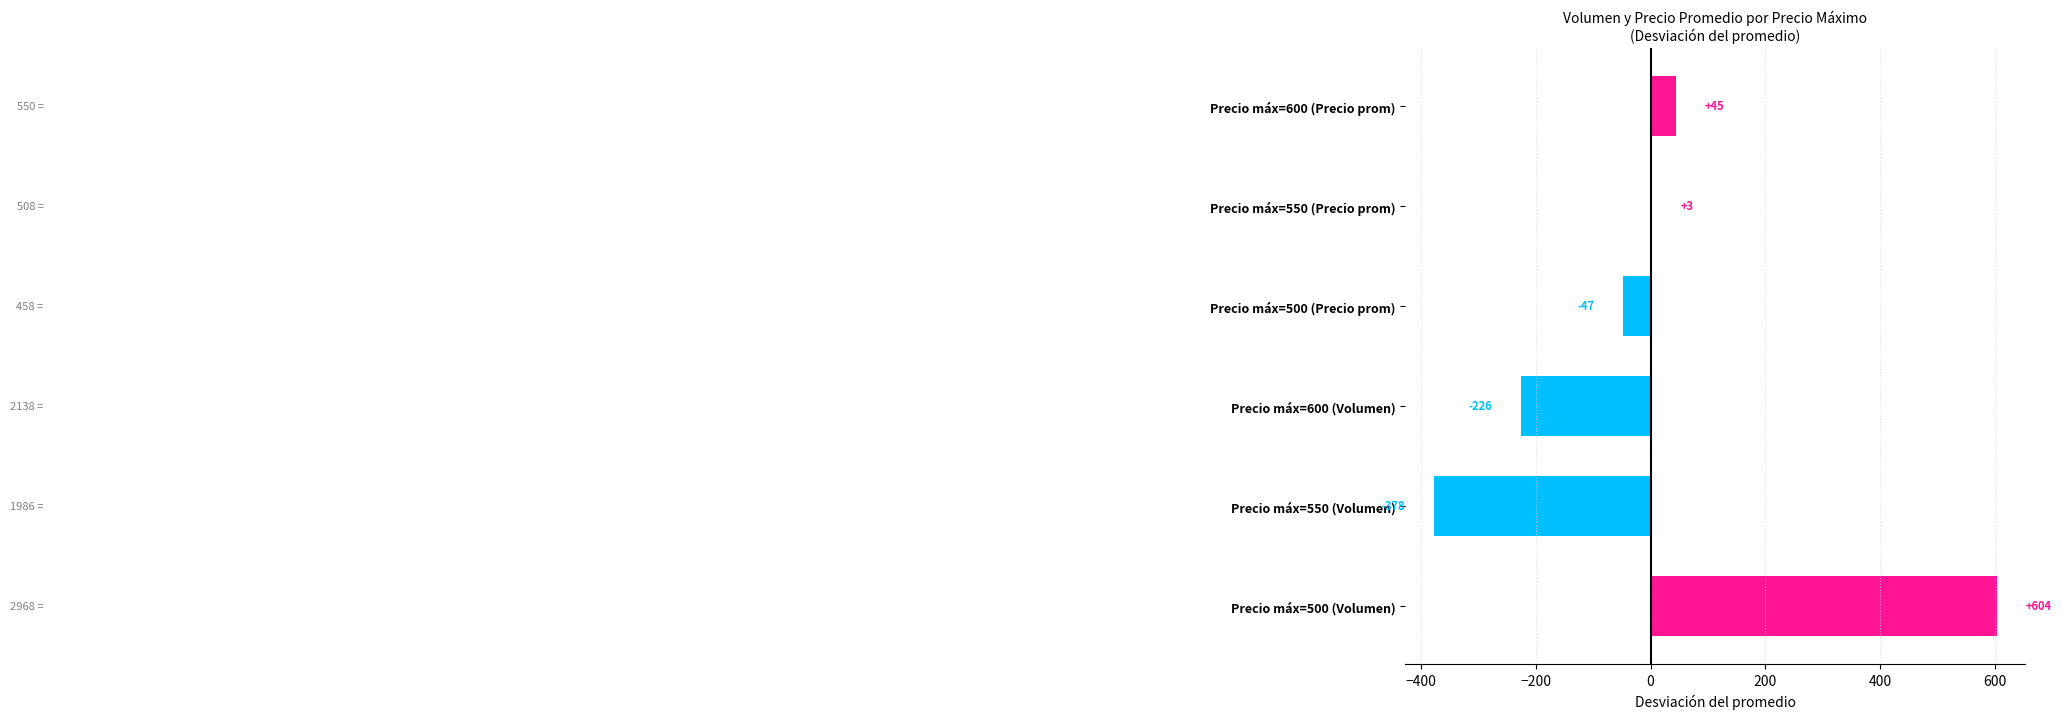

What value does the data have at Precio máx=500 (Volumen)?

604.0